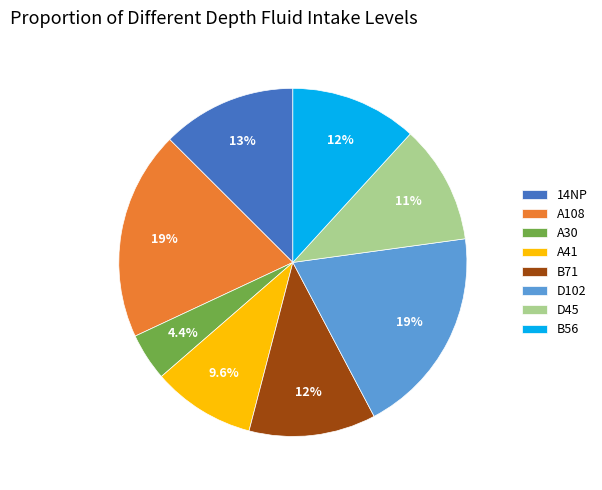

What is the smallest slice in the pie chart?

A30